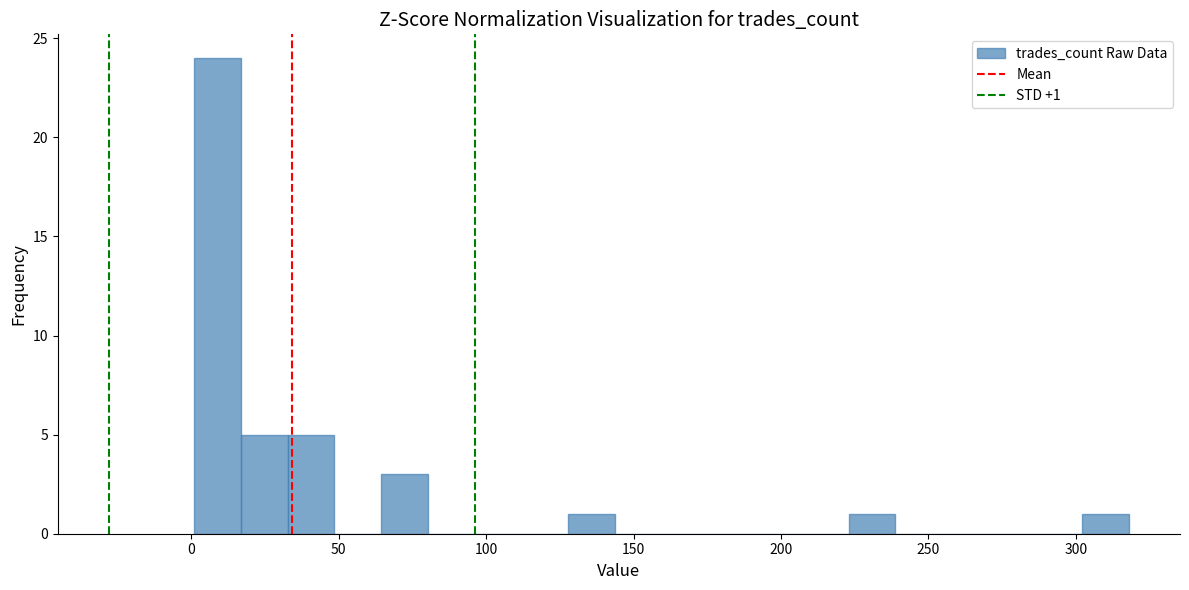

Read against the x-axis, roughly where is the centre of the tallest bar?

10